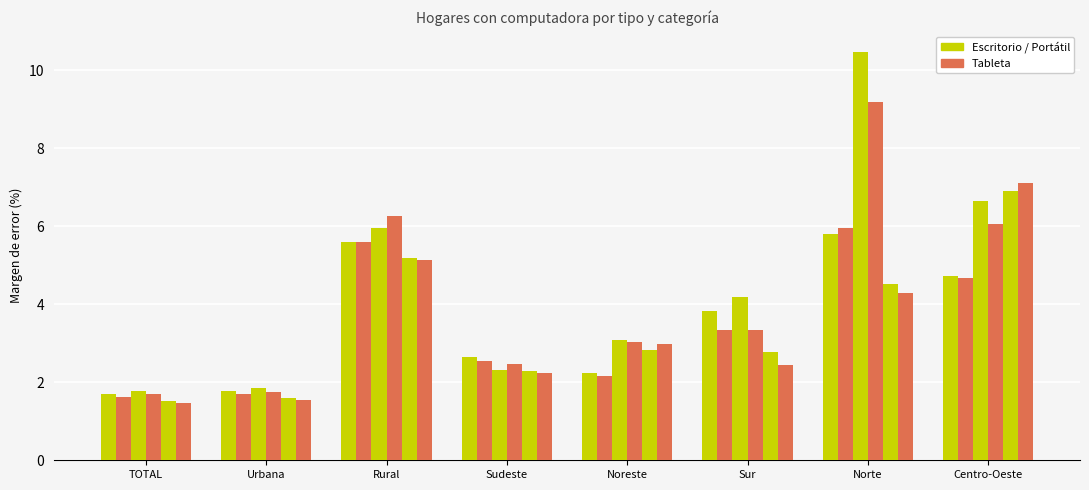

How many categories are shown in the chart?

8